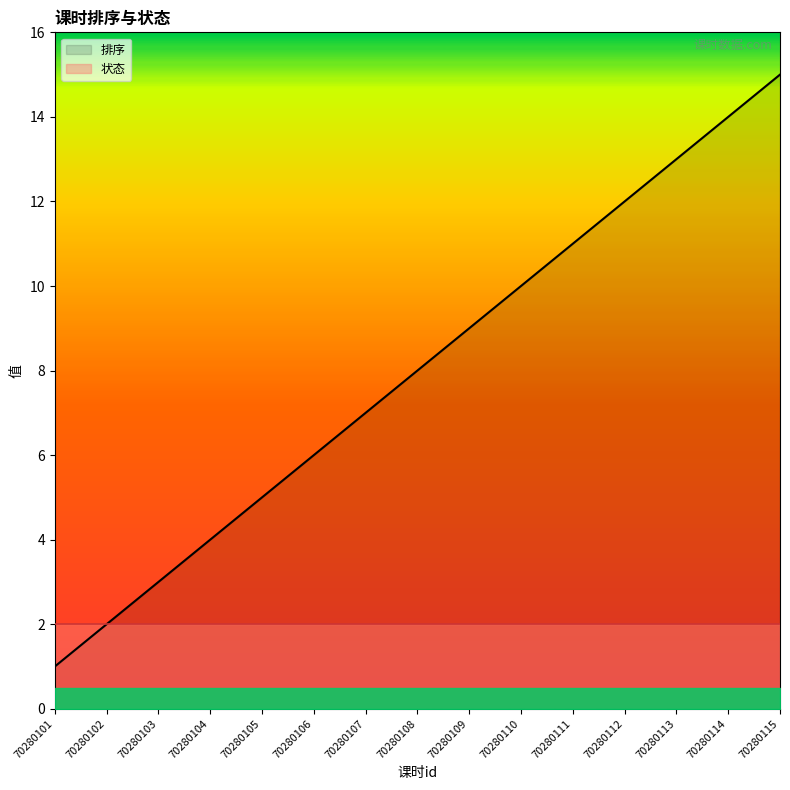

Is it true that the value at 70280109 is 9?

True